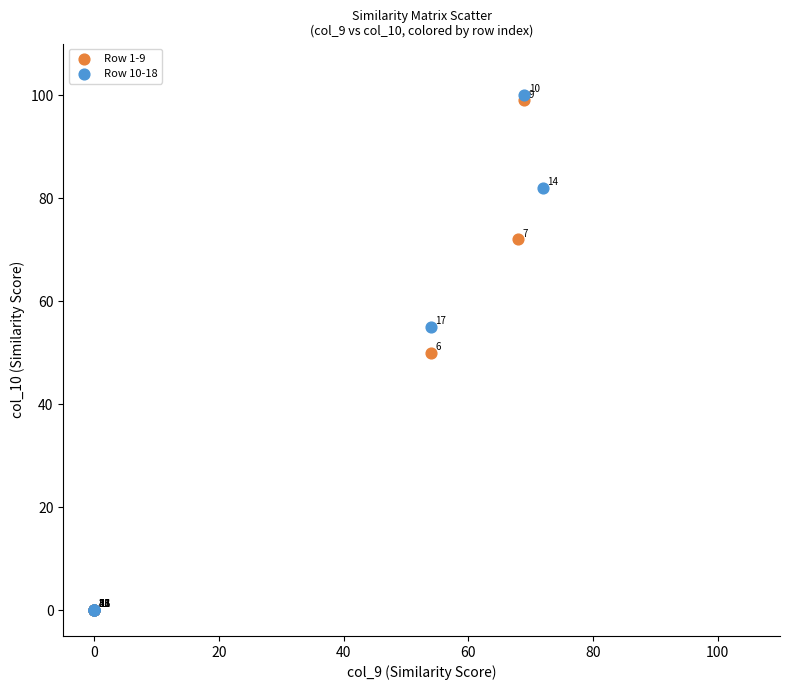

Which series has the largest Y range (max minus min)?

Row 10-18